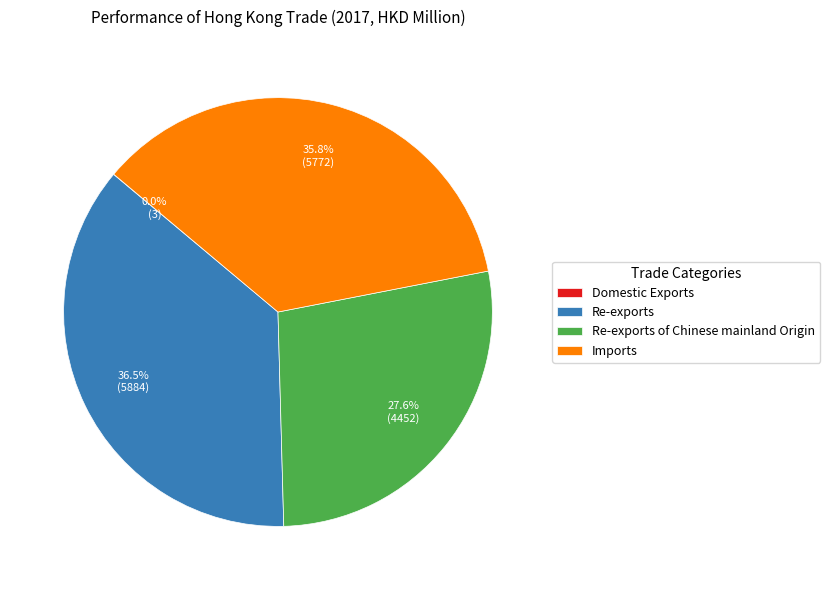

What is the total percentage of Re-exports of Chinese mainland Origin and Imports?

63.5%